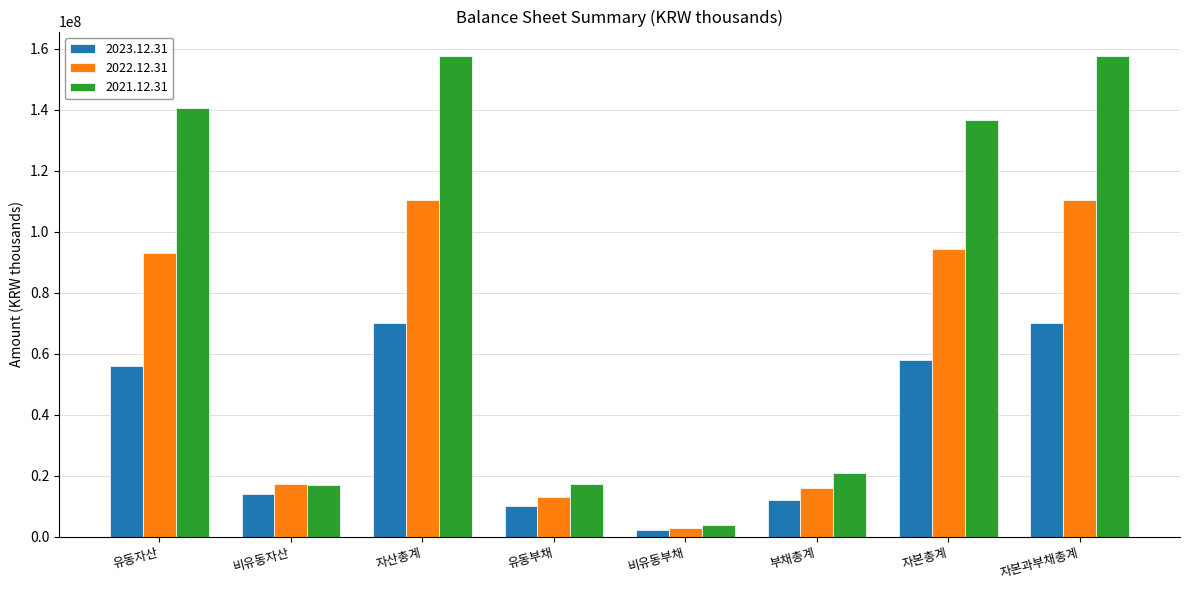

What is the value of the 2022.12.31 bar at the 8th from the left?

110364873